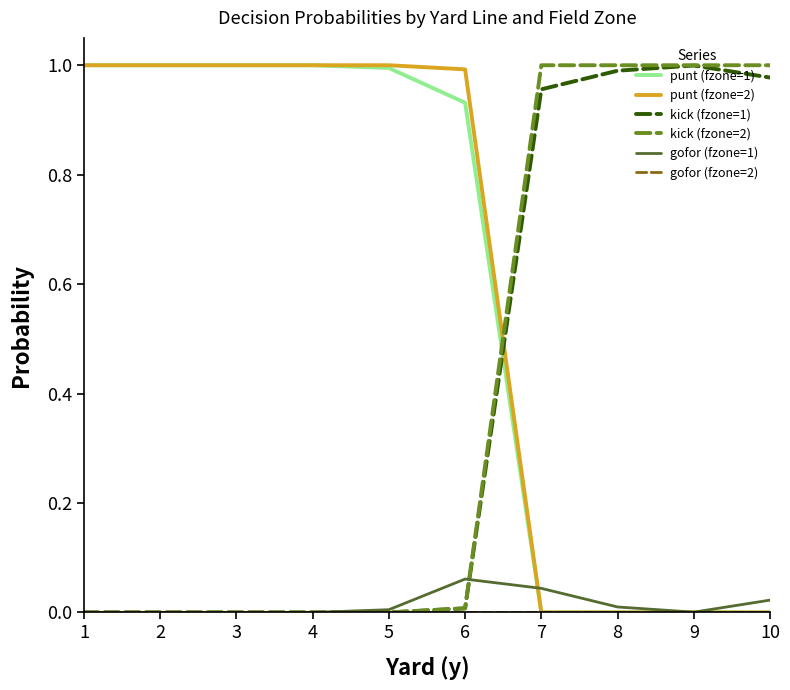

How many lines are shown in the chart?

6